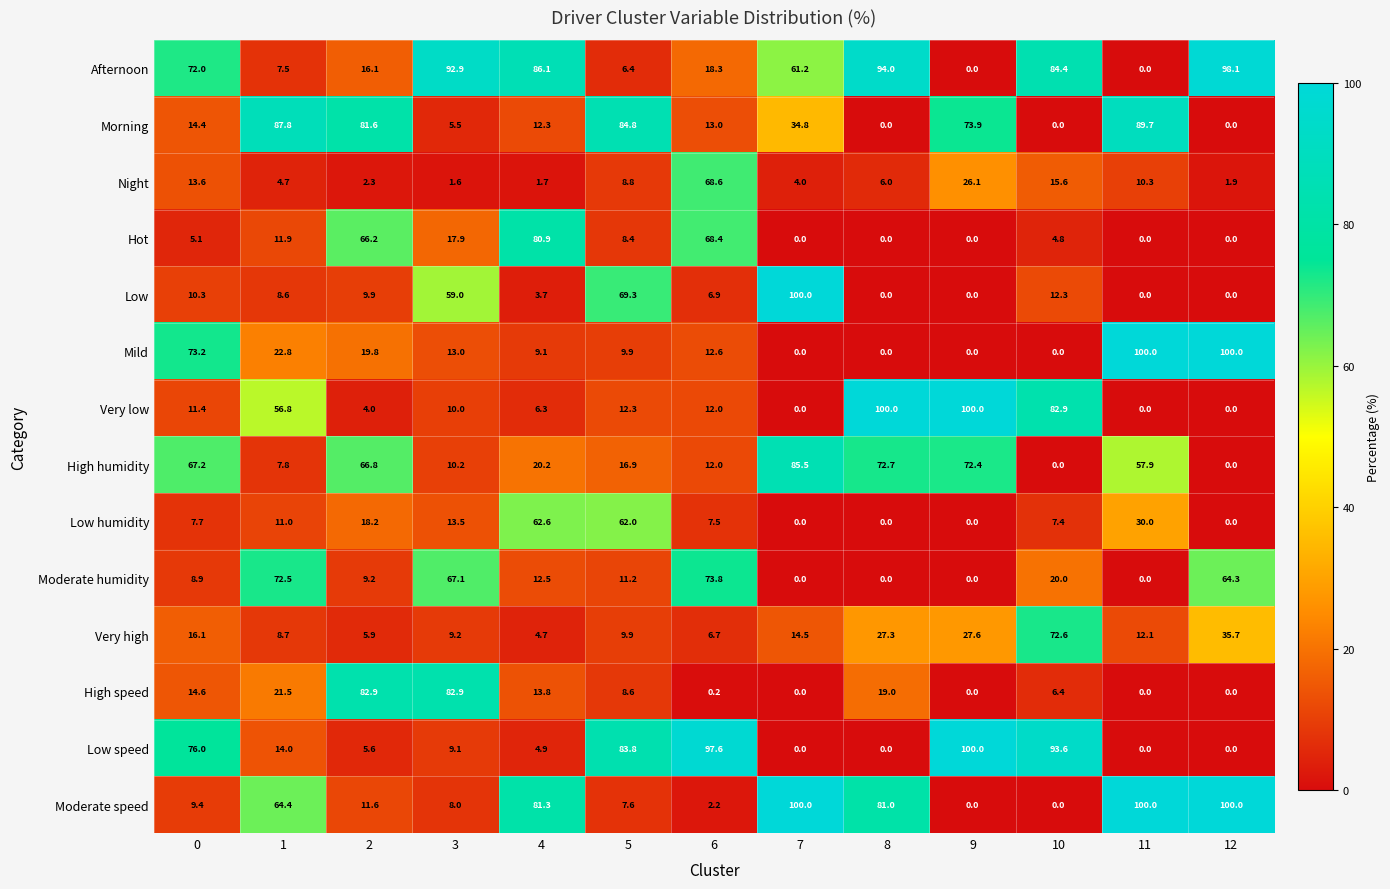

What is the highest value of the Night series?

68.6